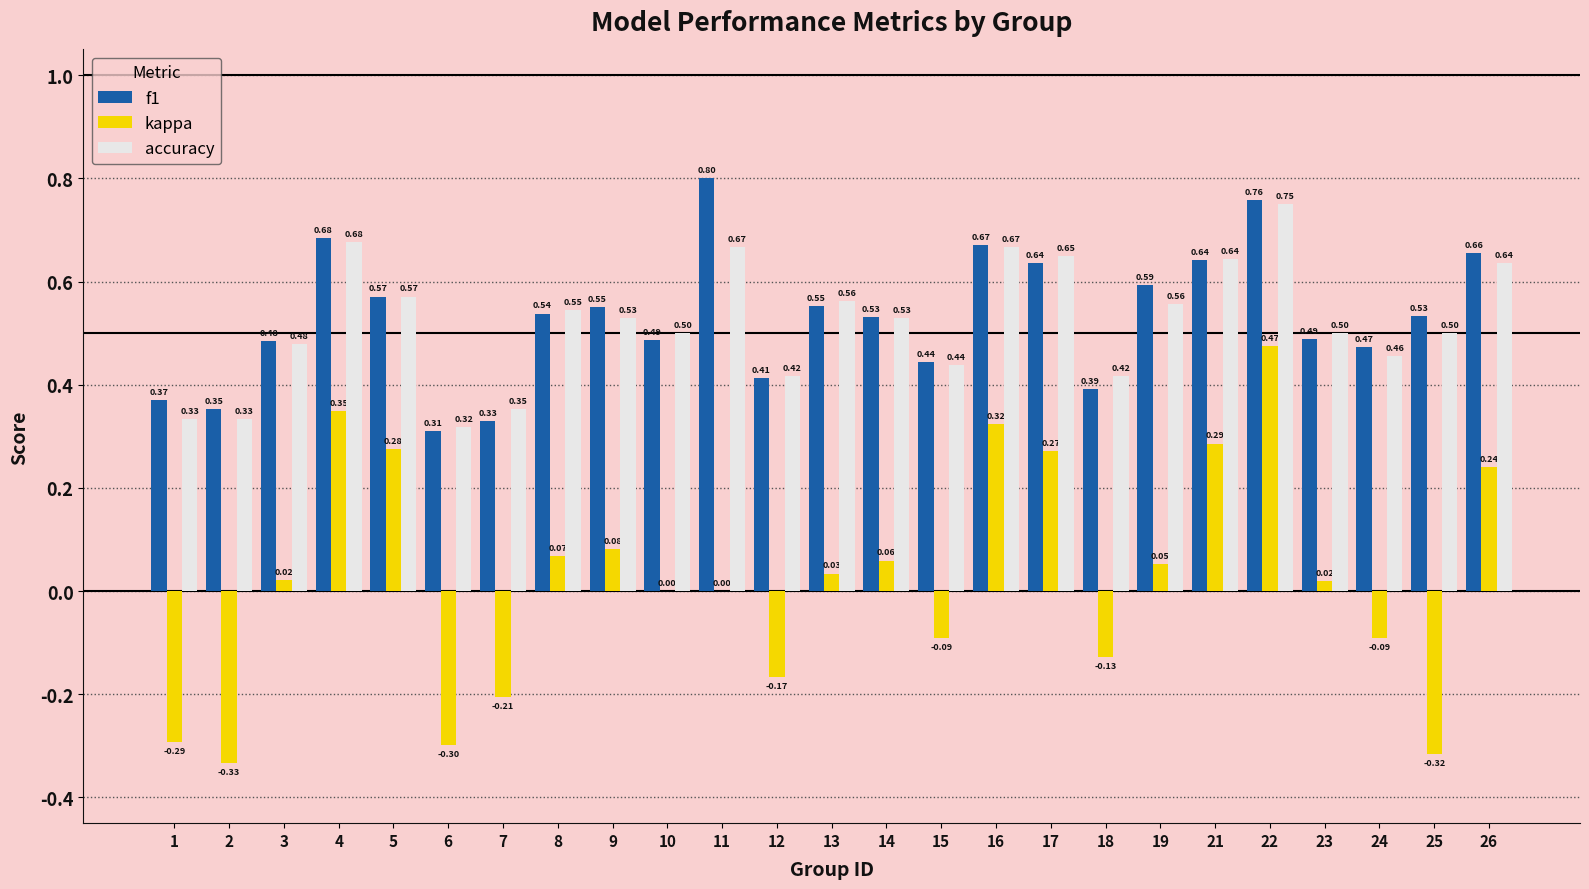

What are all the series names shown in the legend?

f1, kappa, accuracy